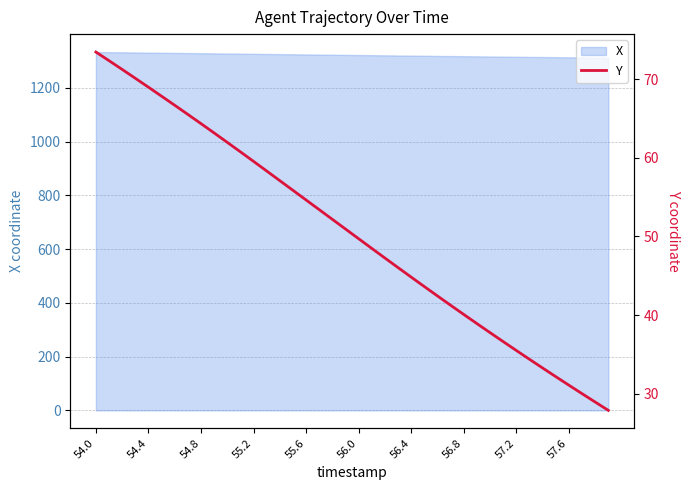

What is the highest value of the X series?

1332.9